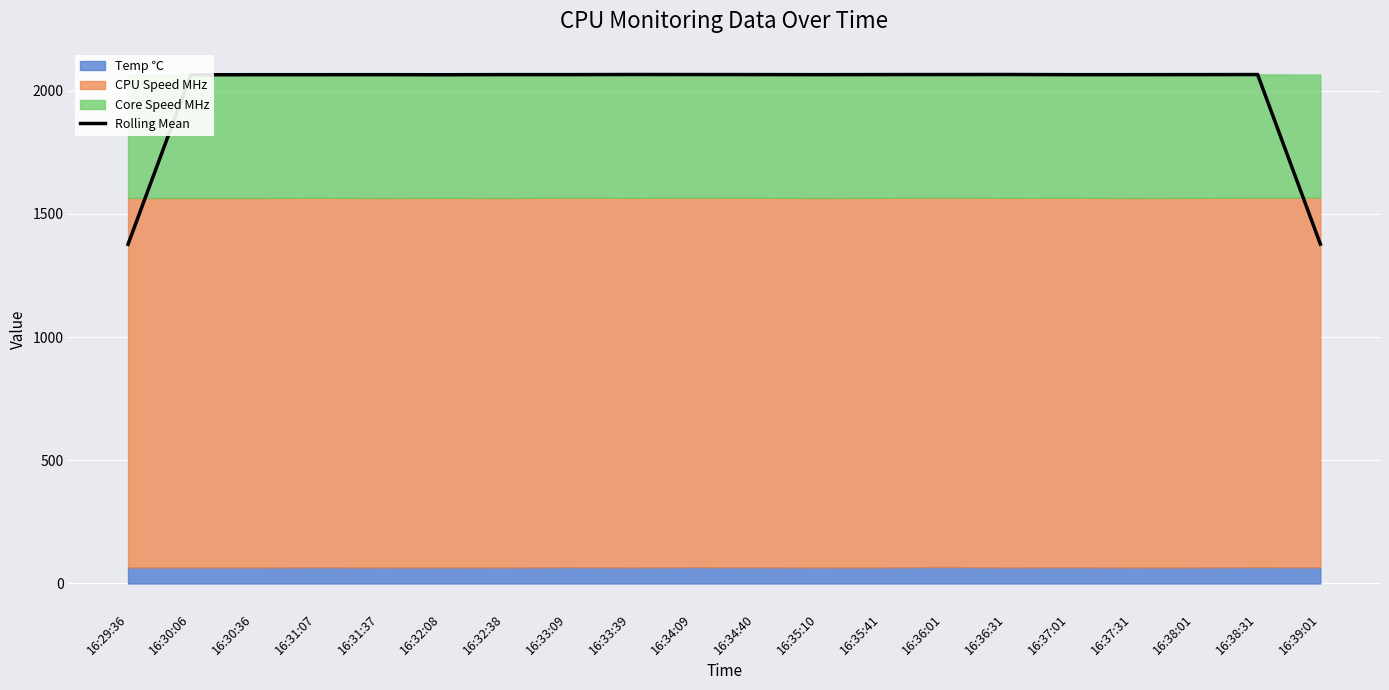

What is the label of the 7th point from the left?

16:32:38